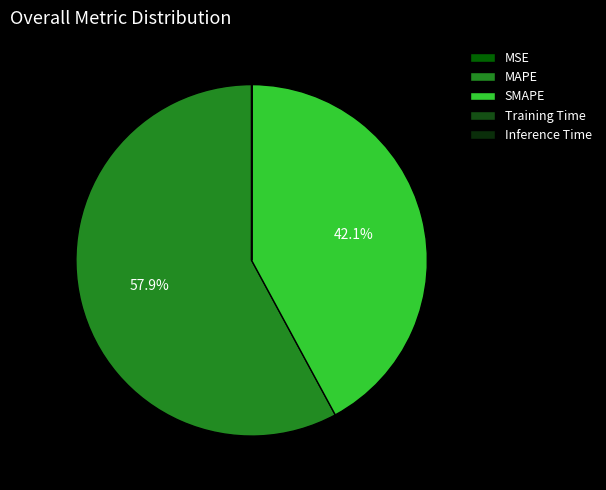

Count the number of slices in the pie.

5